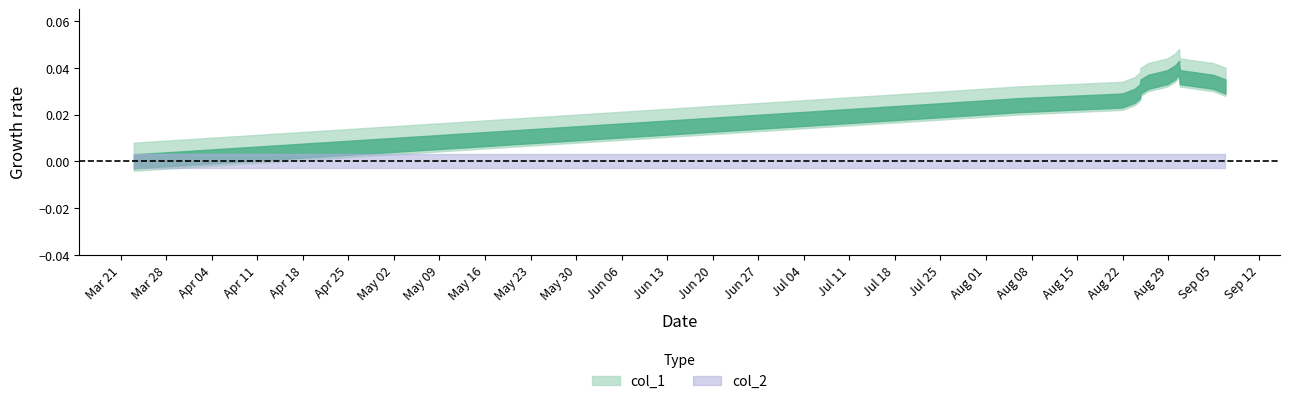

Which series has the largest total across all categories?

col_1